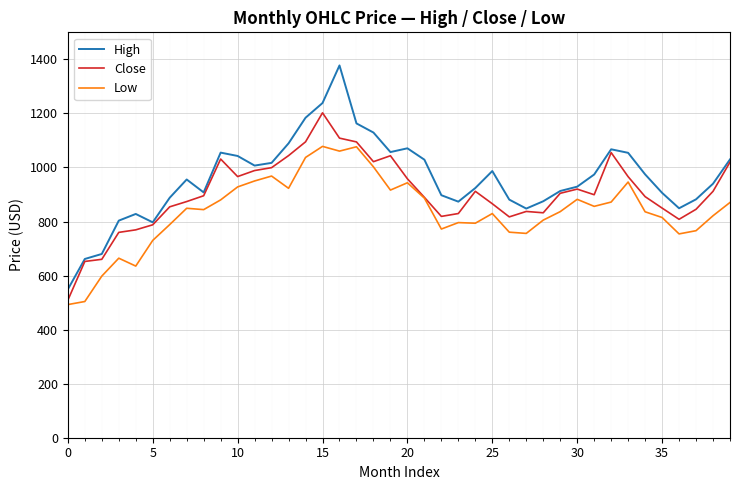

What is the maximum value shown in the chart?

1377.5